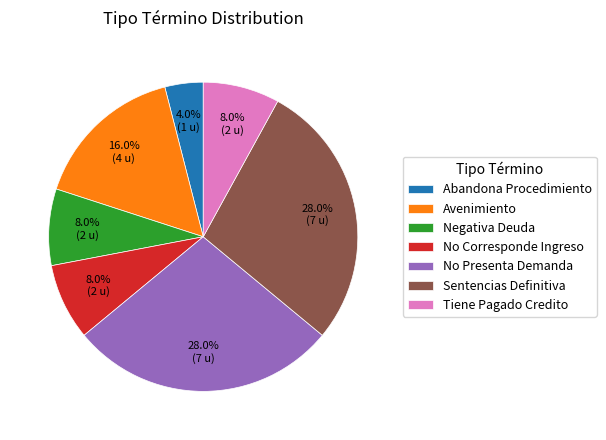

Is there any slice that represents more than half of the pie?

No